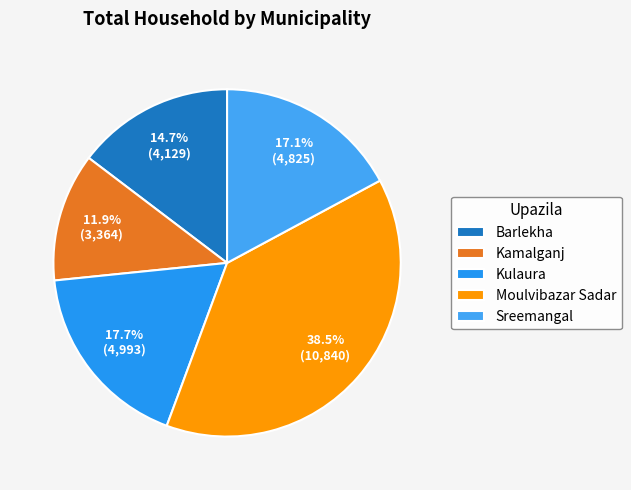

What percentage is NOT represented by Kulaura?

82.3%